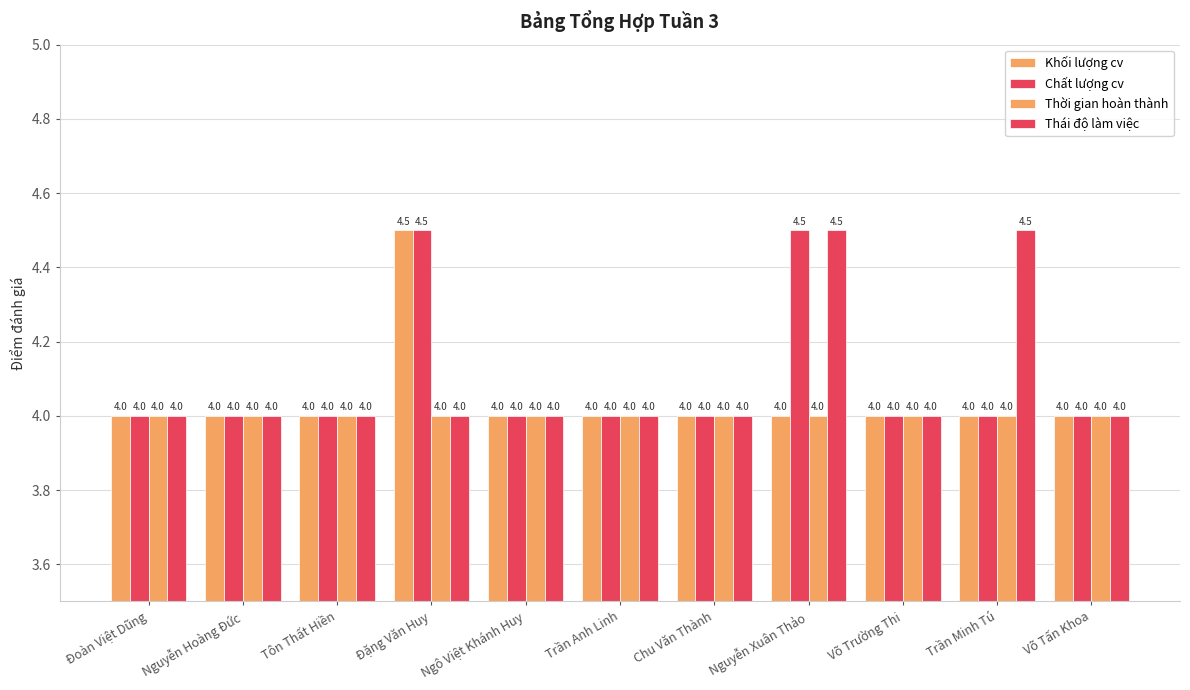

What is the difference between the maximum and minimum values in the Thái độ làm việc series?

0.5